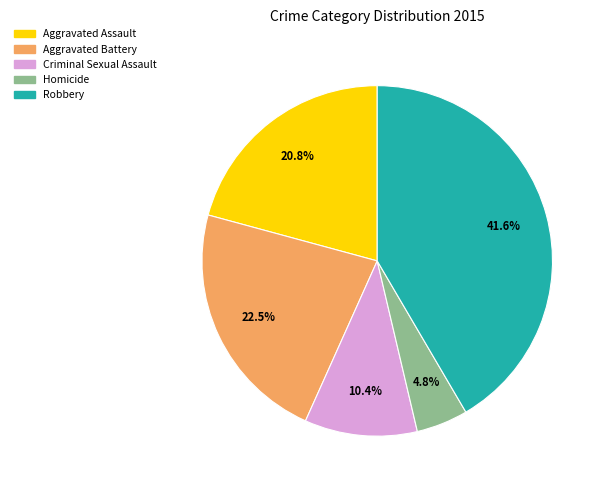

What is the smallest slice in the pie chart?

Homicide